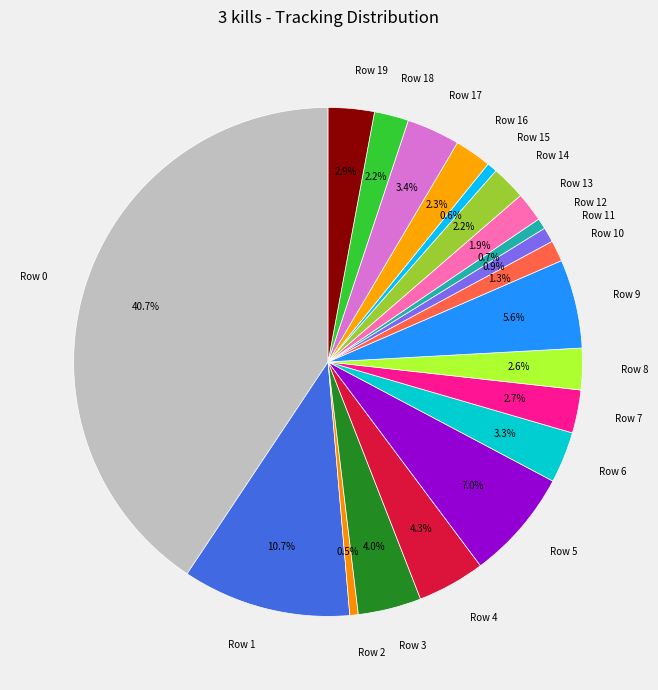

Is there any slice that represents more than half of the pie?

No